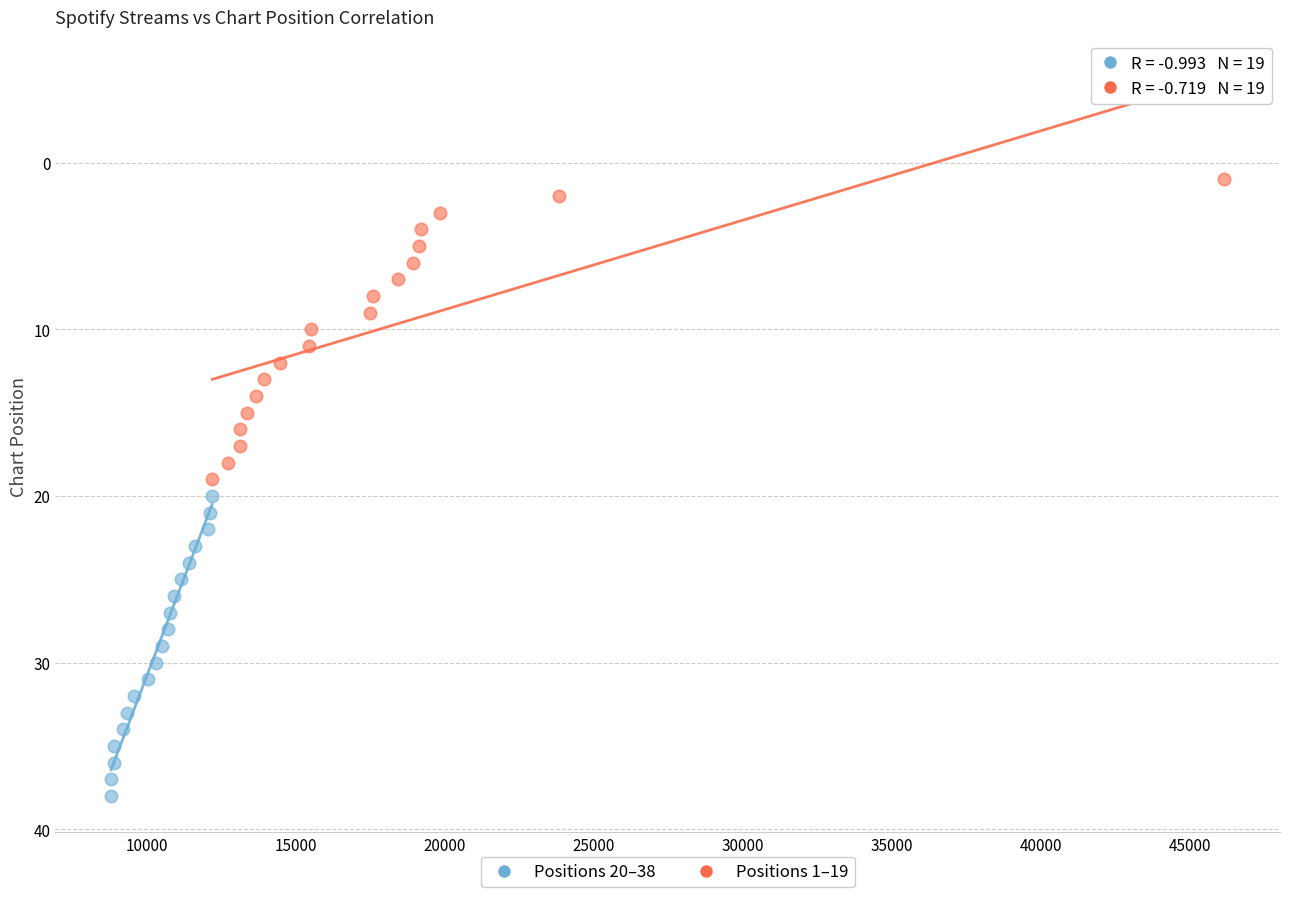

Which series reaches the minimum Y coordinate?

Positions 1–19